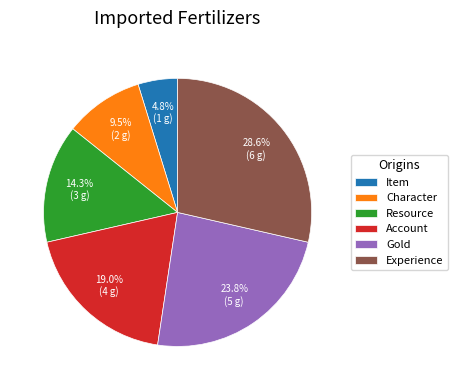

What percentage is NOT represented by Gold?

76.2%